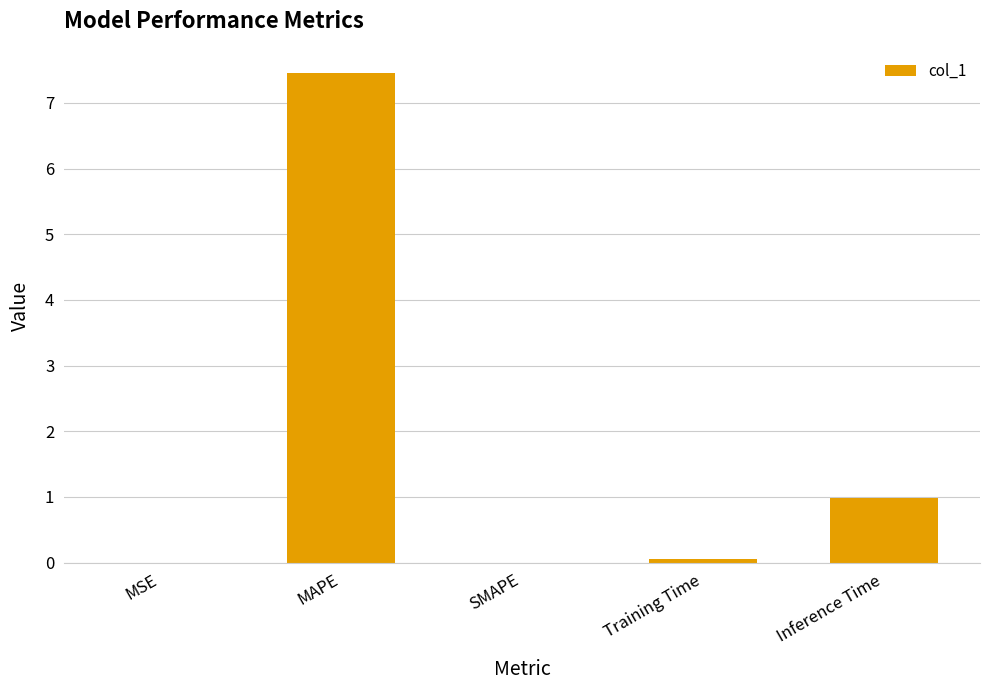

Is it true that the value at Inference Time is 1.0?

True